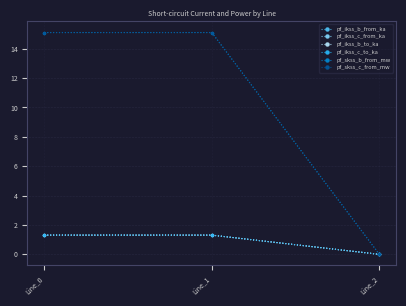

What is the difference between the second highest and minimum values in the pf_ikss_b_to_ka series?

1.3